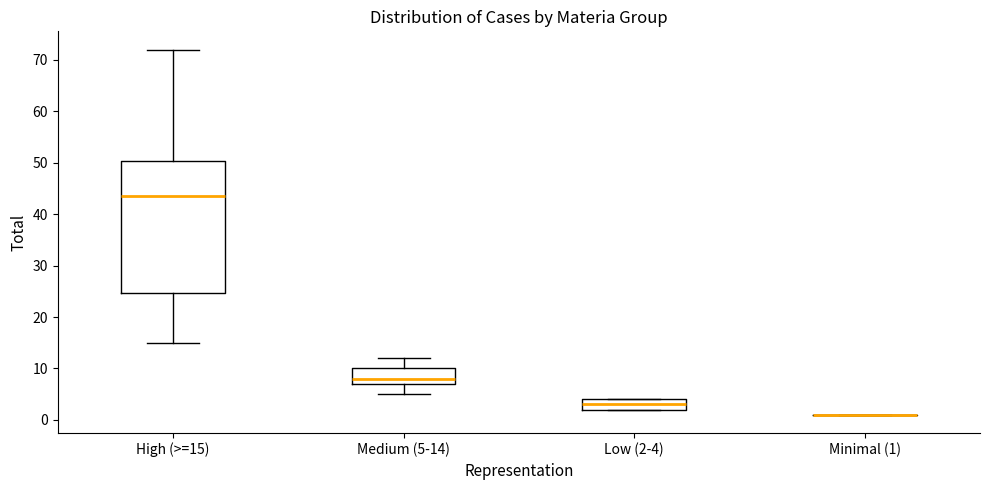

Comparing the boxes themselves (not the whiskers), which one is the tallest?

High (>=15)